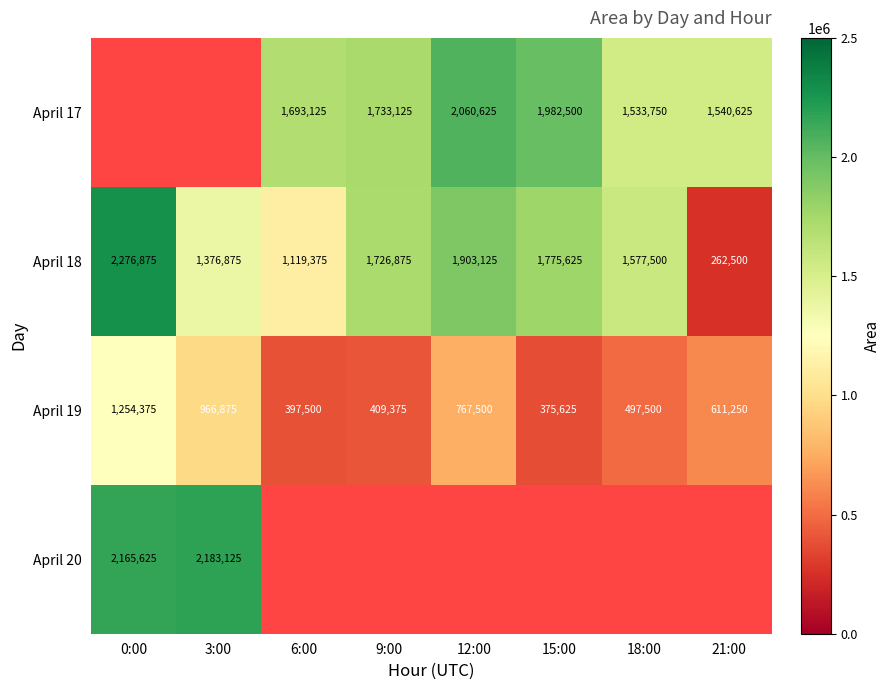

True or false: April 18 has a value of 1283227 at 0:00.

False